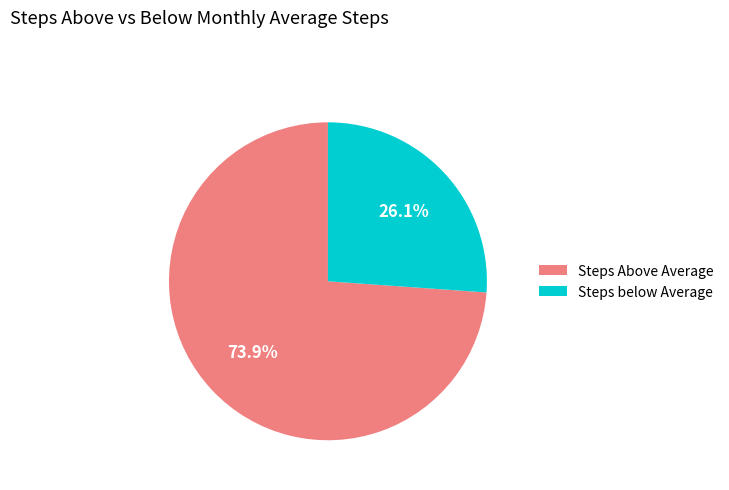

Rank the categories by value from lowest to highest.

Steps below Average, Steps Above Average